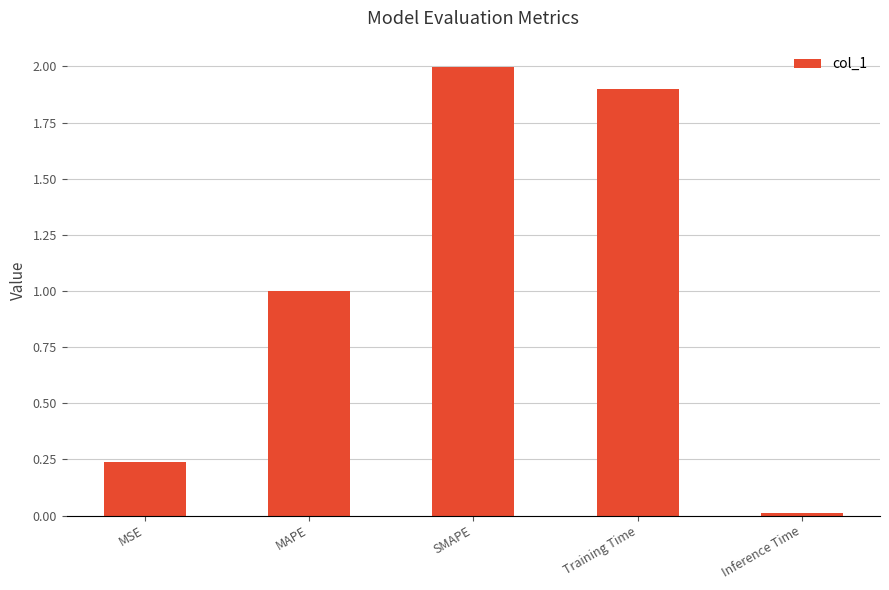

What is the difference between the values at Training Time and MSE?

1.7